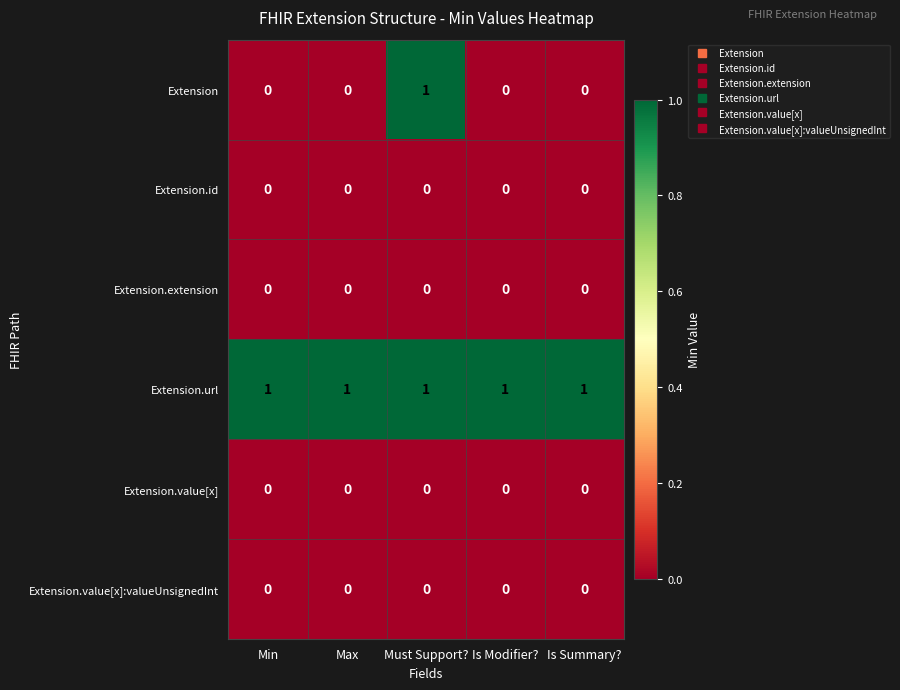

Which series has the largest total across all categories?

Extension.url